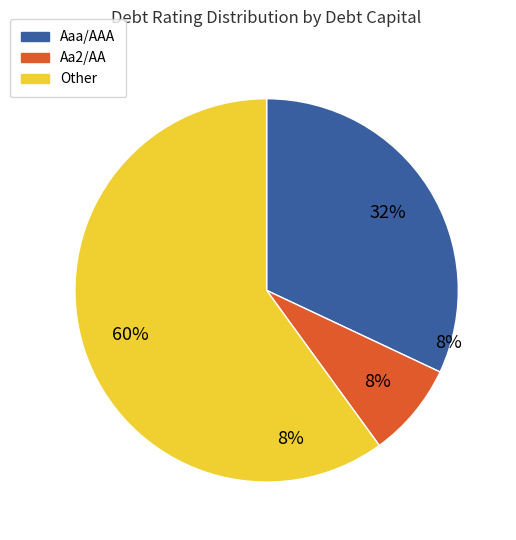

Is it true that Other is 60% of the pie?

True